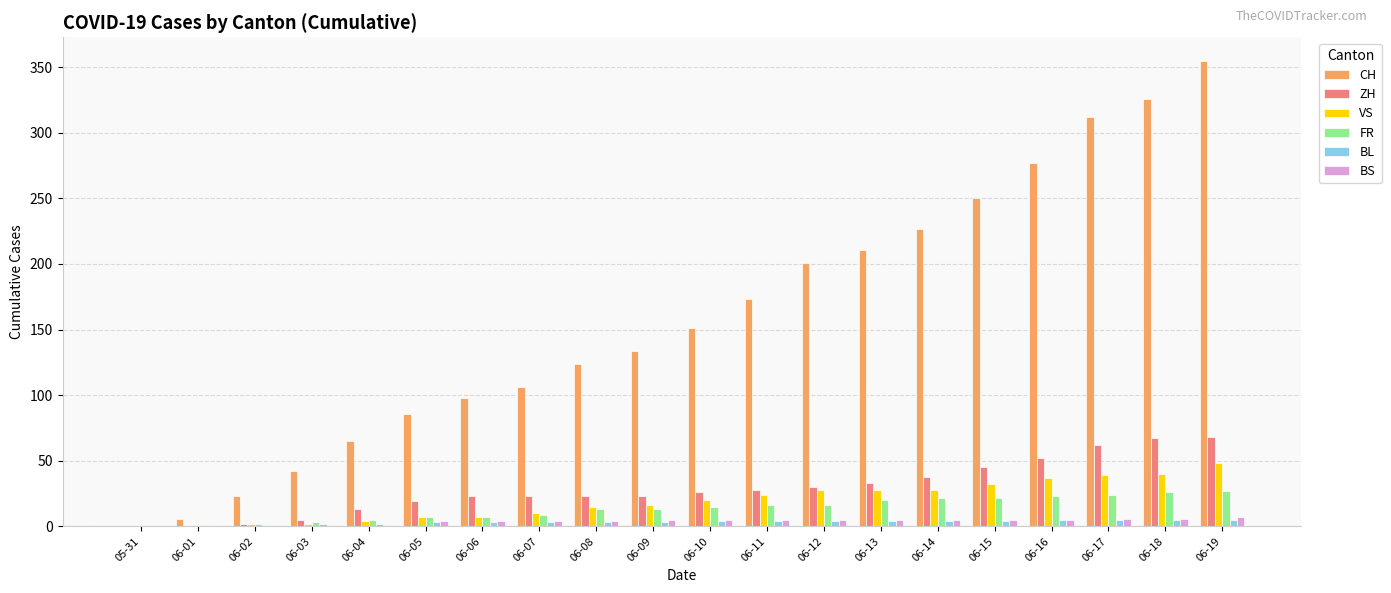

At which category is the sum across all series the highest?

06-19